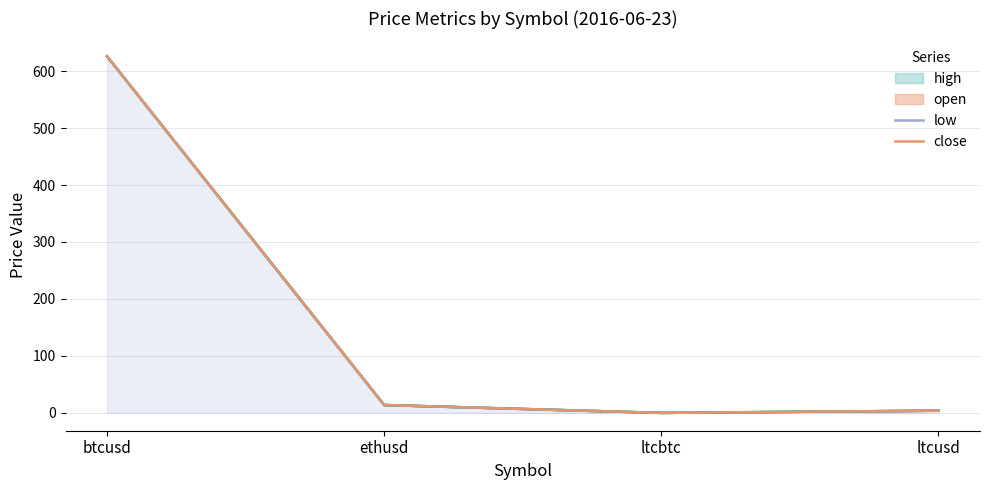

At which label does open reach its peak?

btcusd